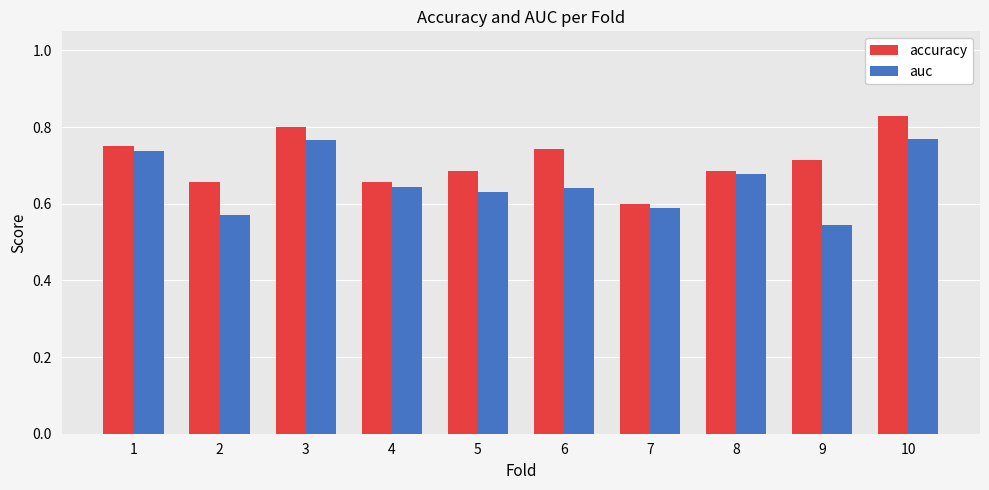

What is the sum of the accuracy values at 4 and 3?

1.5